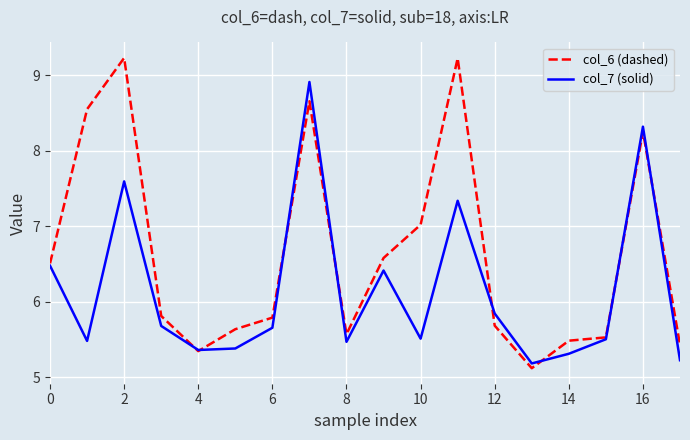

Rank the series by their average value, from lowest to highest.

col_7 (solid), col_6 (dashed)